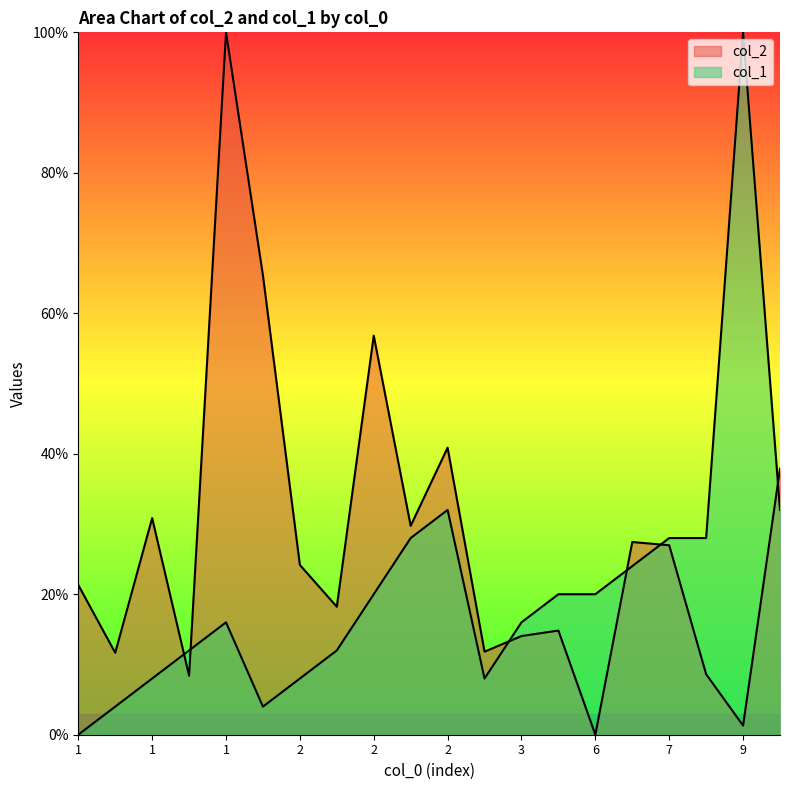

Which series changed the most between 1 and 1?

col_2